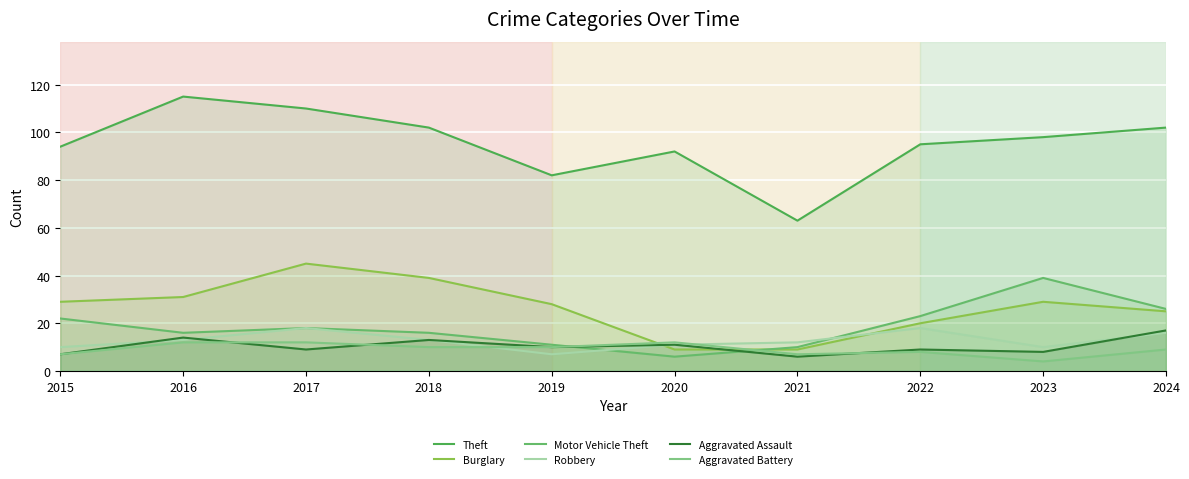

What is the value of the Aggravated Battery point at the 2nd from the left?

12